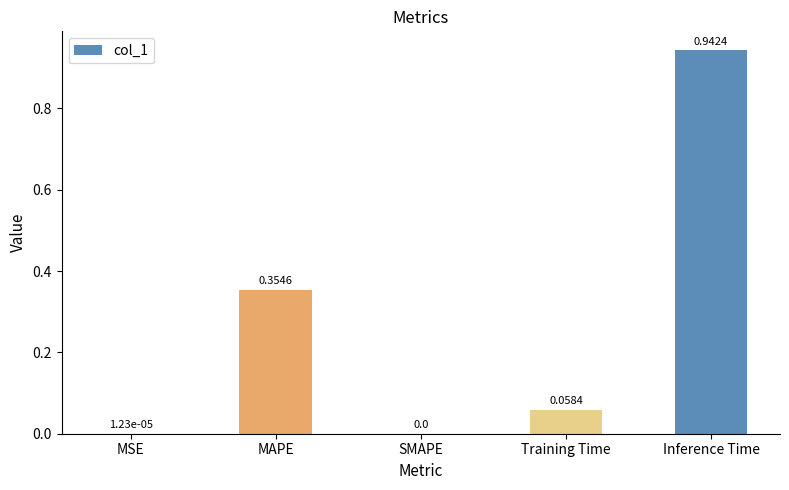

Which label corresponds to the largest value in the chart?

Inference Time